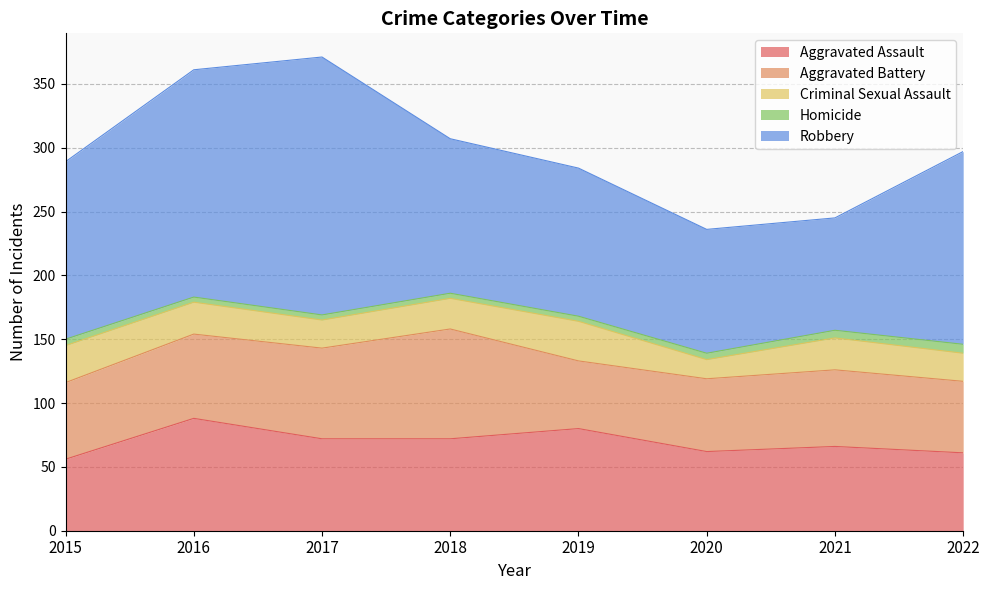

True or false: Robbery and Aggravated Battery intersect in this chart.

False